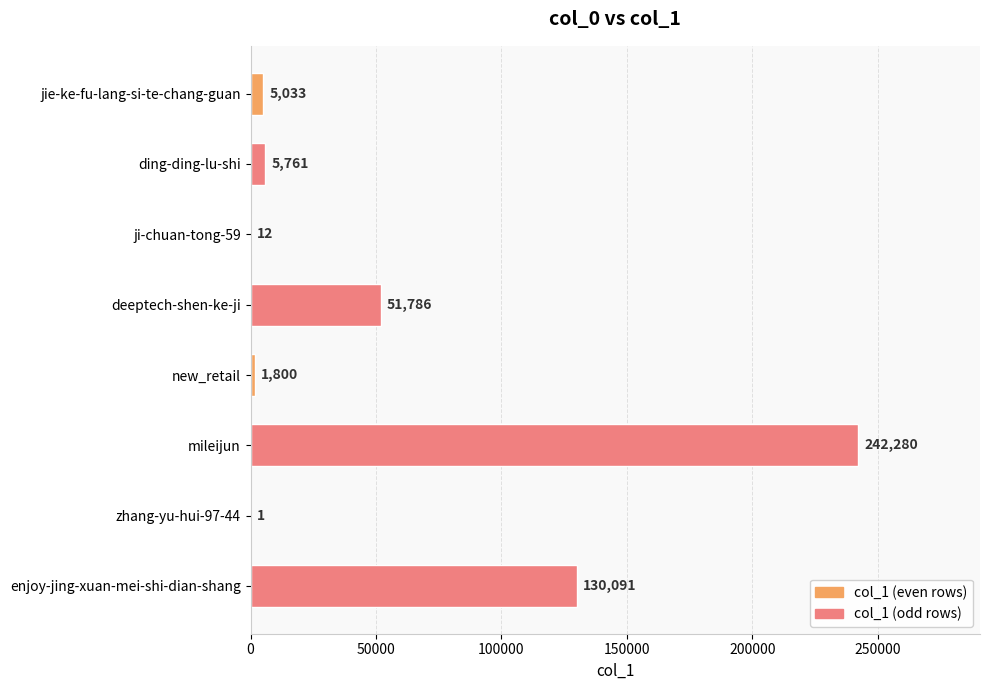

How many series are shown in this chart?

1